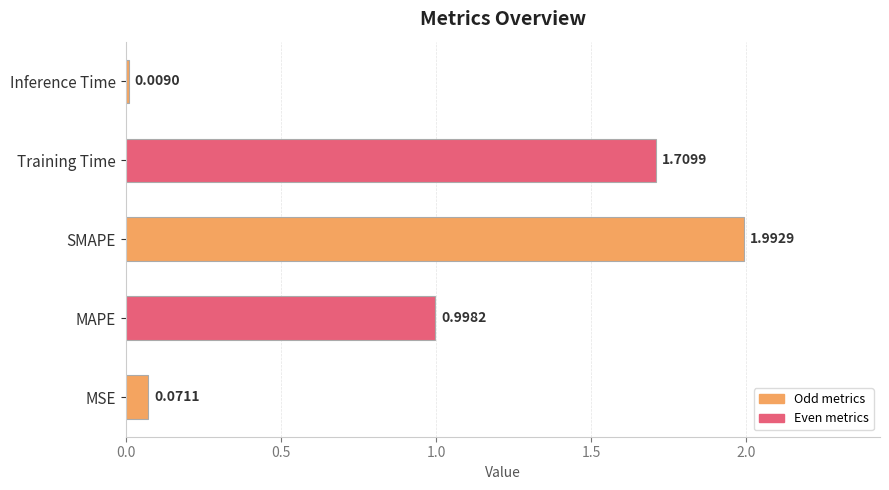

Which category has the highest value across all series?

SMAPE